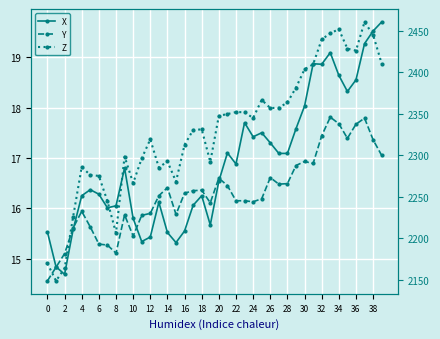

What is the spread (max minus min) of values at 29?

2364.6